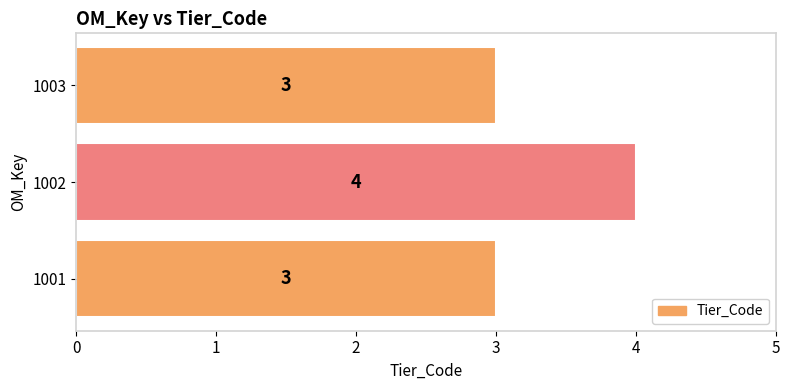

Read the value at 1001.

3